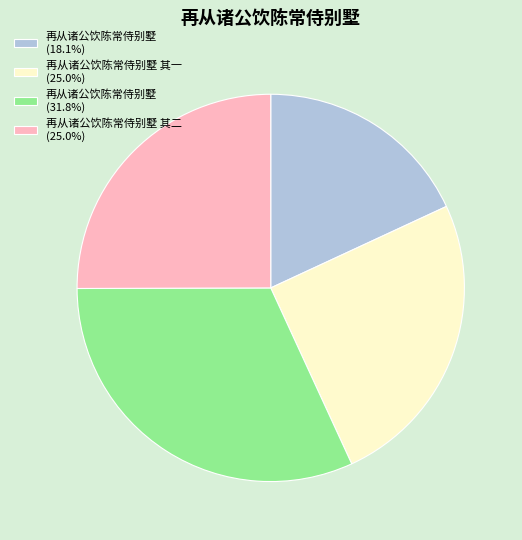

What is the ratio of the value at 再从诸公饮陈常侍别墅 其二 (25.0%) to the value at 再从诸公饮陈常侍别墅 (18.1%)?

1.4